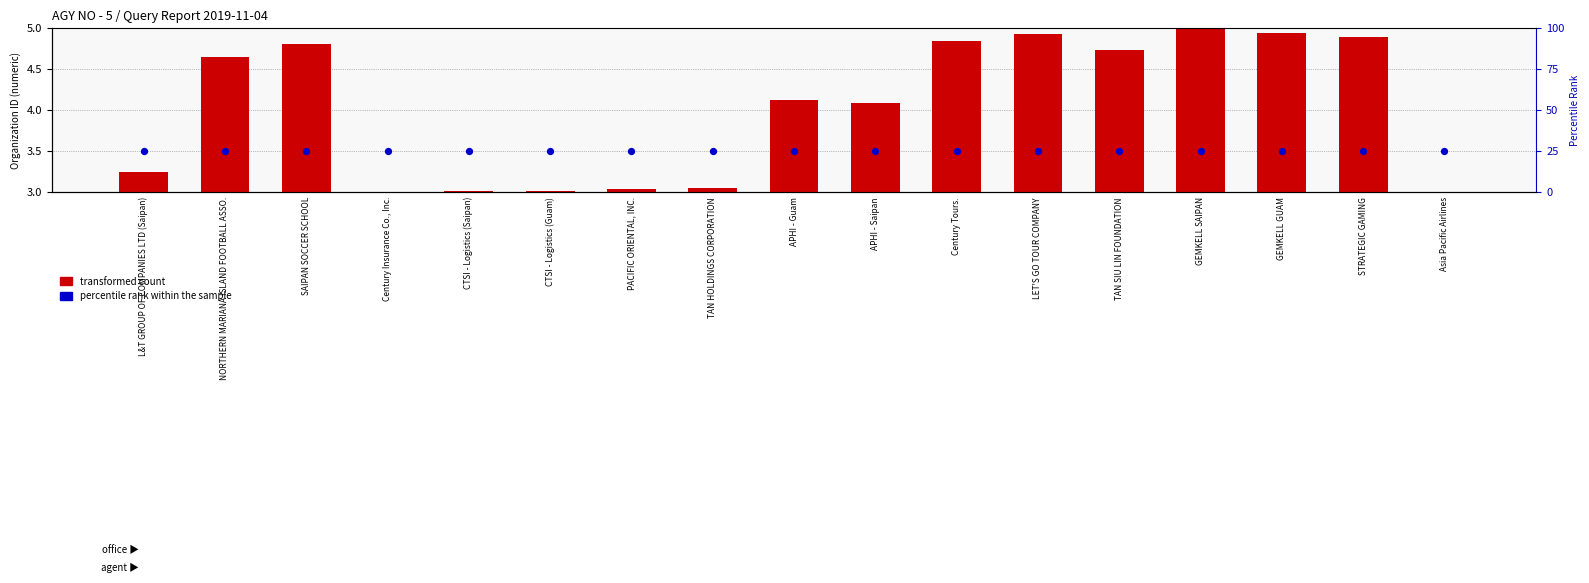

Which series has the largest Y range (max minus min)?

transformed count